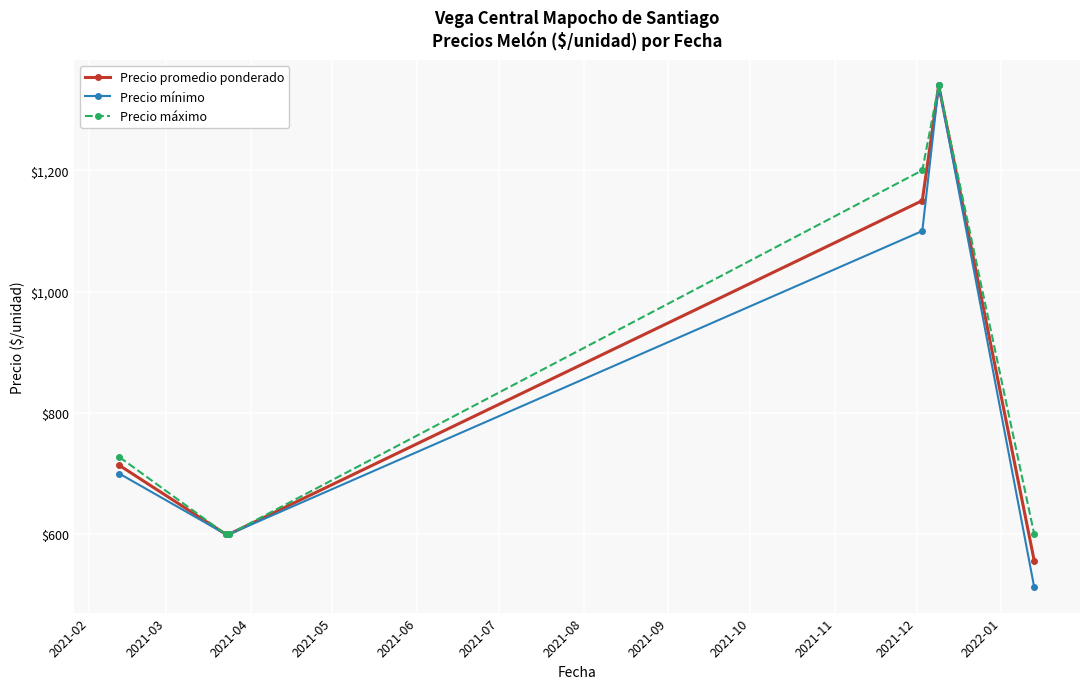

How many interior local peaks does the Precio mínimo series have?

1